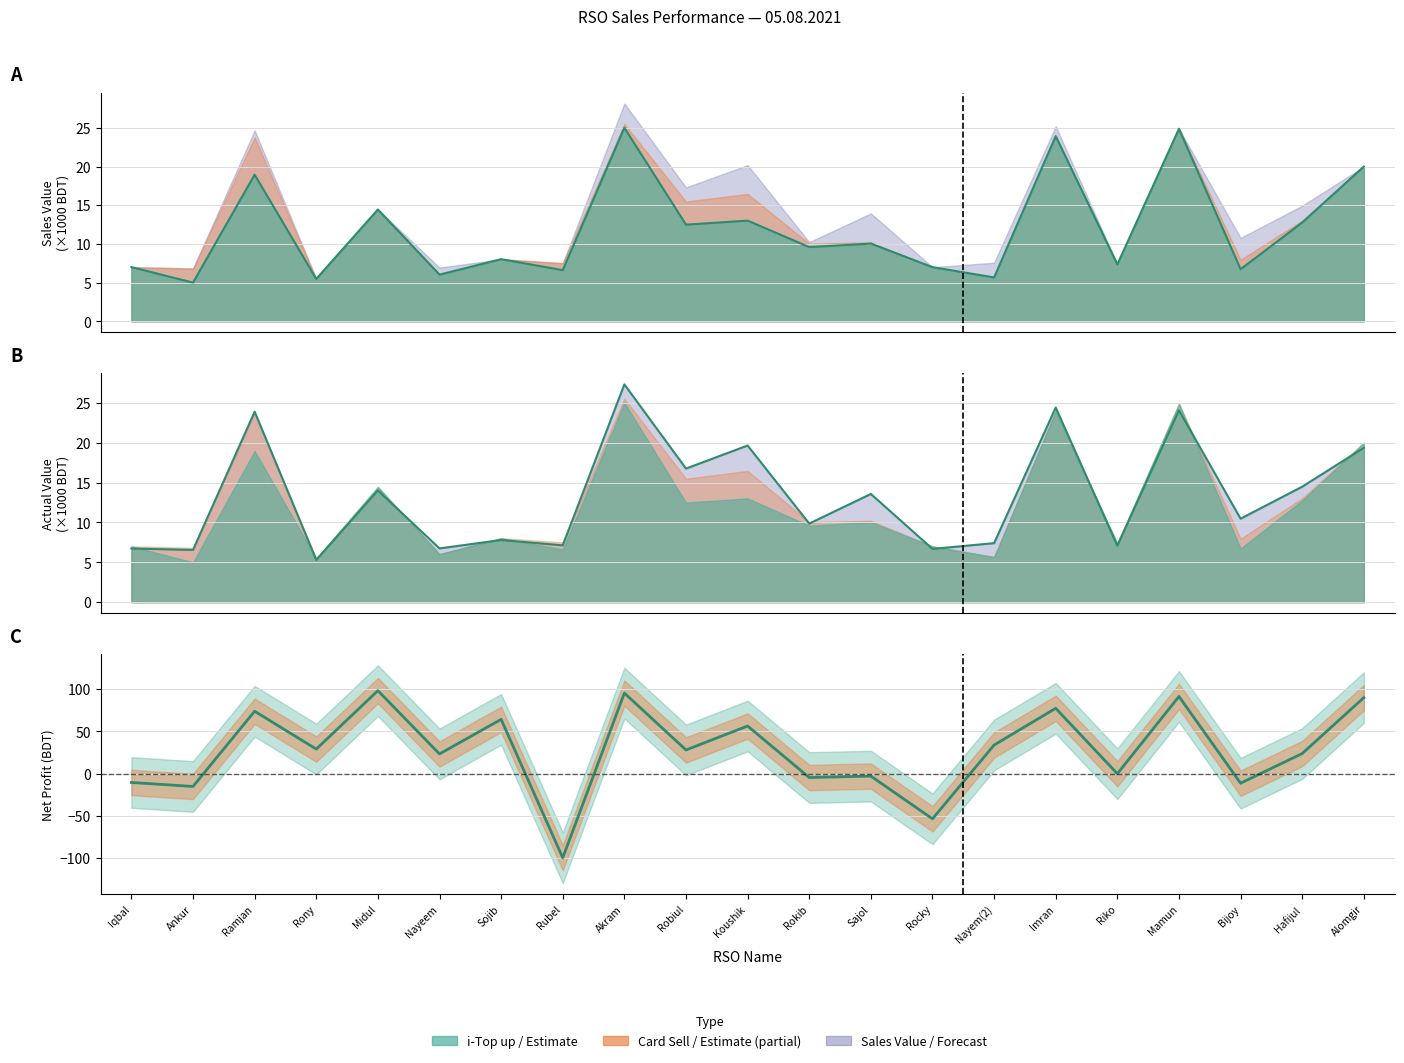

At which category does the data reach its first local valley?

Ankur